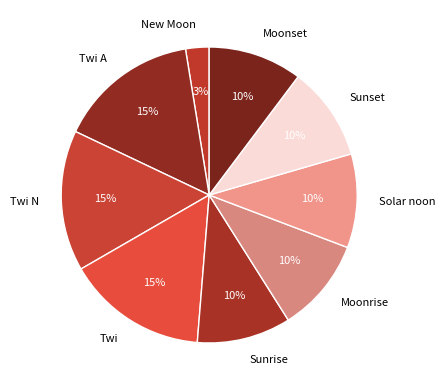

True or false: Twi N accounts for 15% of the total.

True